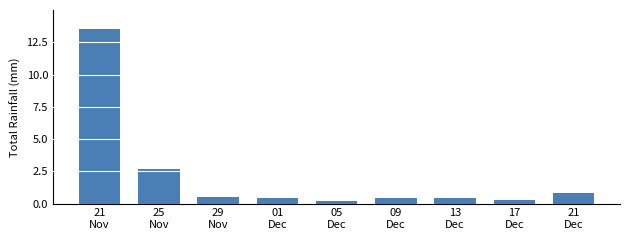

What is the greatest value displayed?

13.5